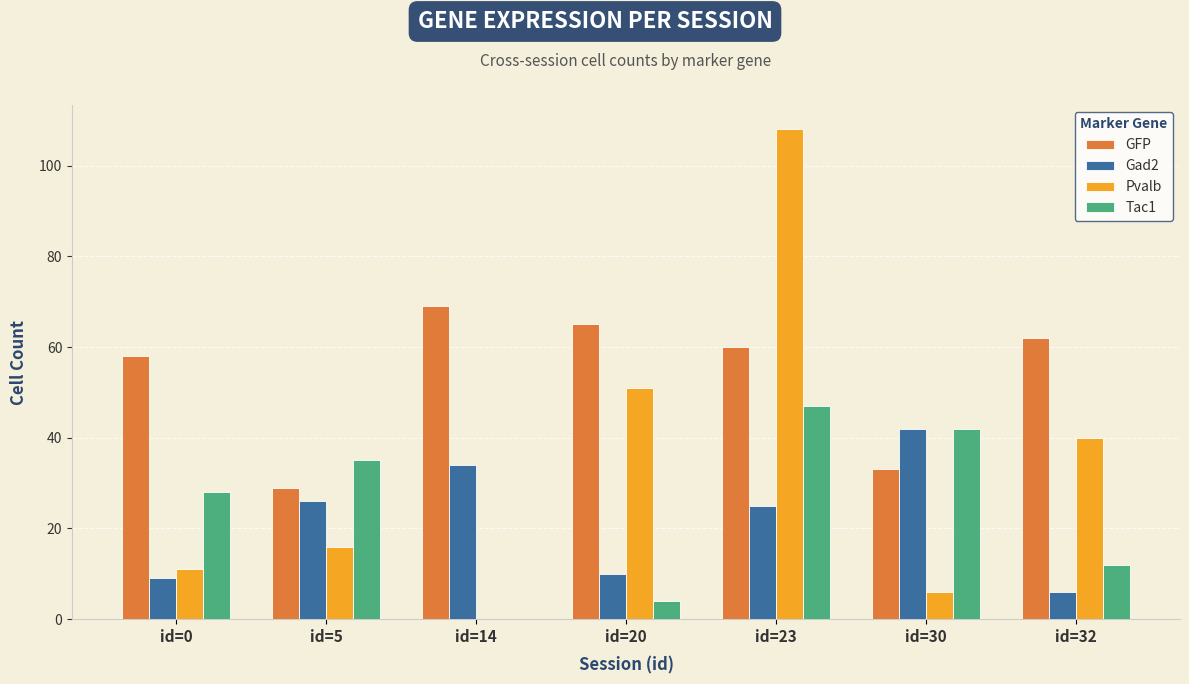

What is the approximate value of Gad2 at id=14?

34